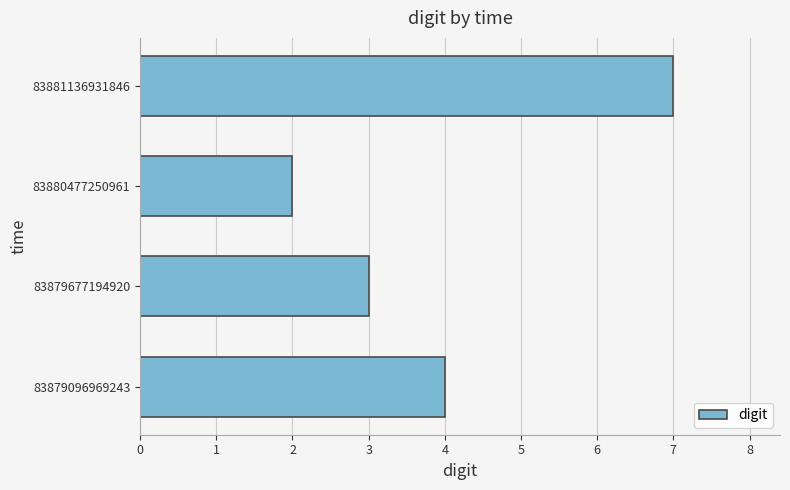

What is the average value?

4